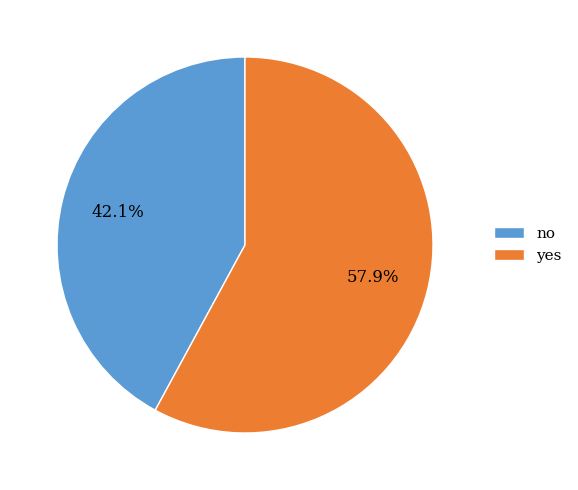

Rank the categories by value from lowest to highest.

no, yes